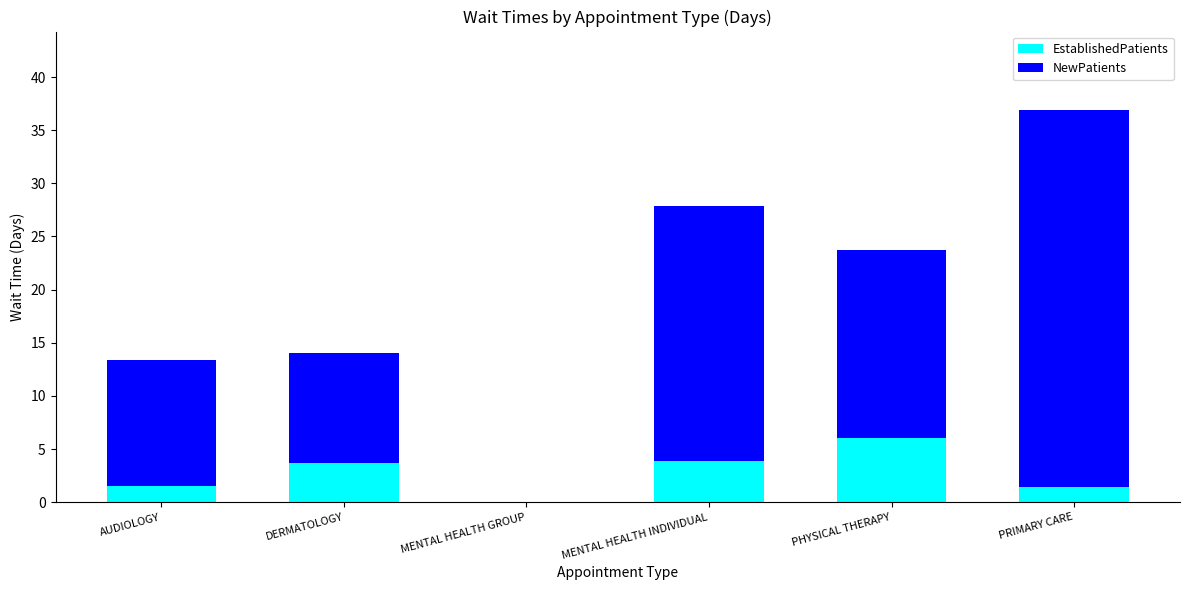

Which category has the highest value in the EstablishedPatients series?

PHYSICAL THERAPY